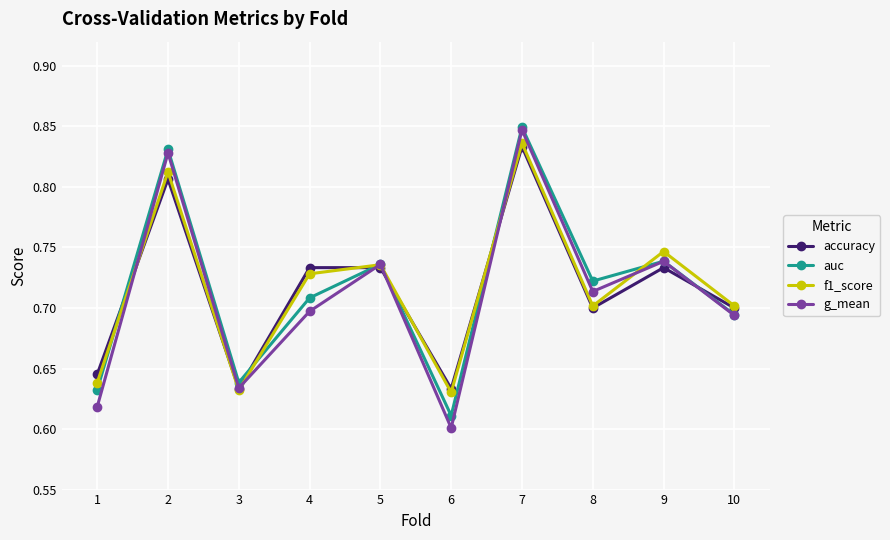

In auc, how many points are higher than both neighbors (excluding endpoints)?

4